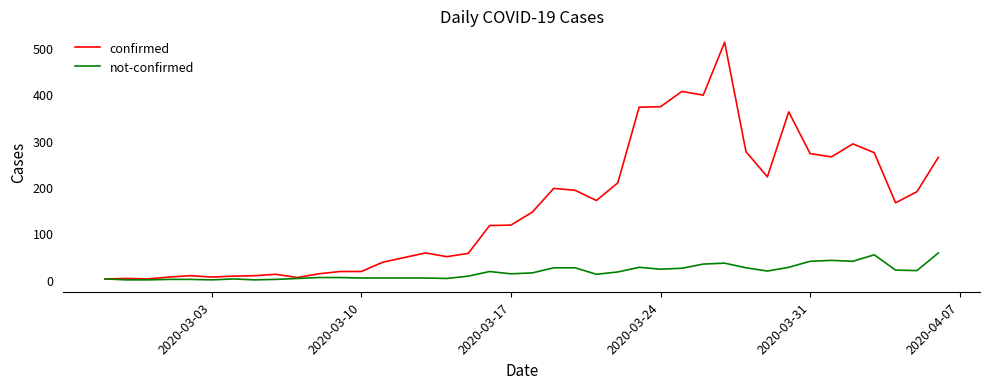

Which series has the largest total across all categories?

confirmed